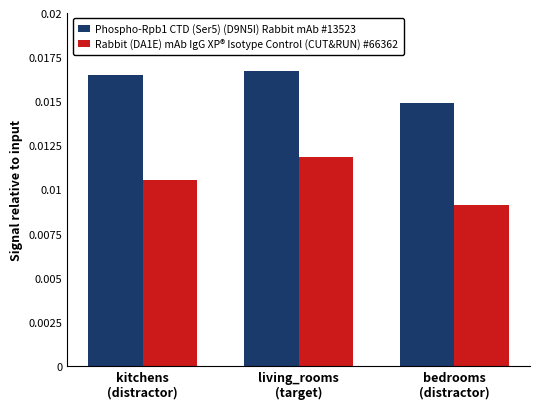

What are all the series names shown in the legend?

Phospho-Rpb1 CTD (Ser5) (D9N5I) Rabbit mAb #13523, Rabbit (DA1E) mAb IgG XP® Isotype Control (CUT&RUN) #66362